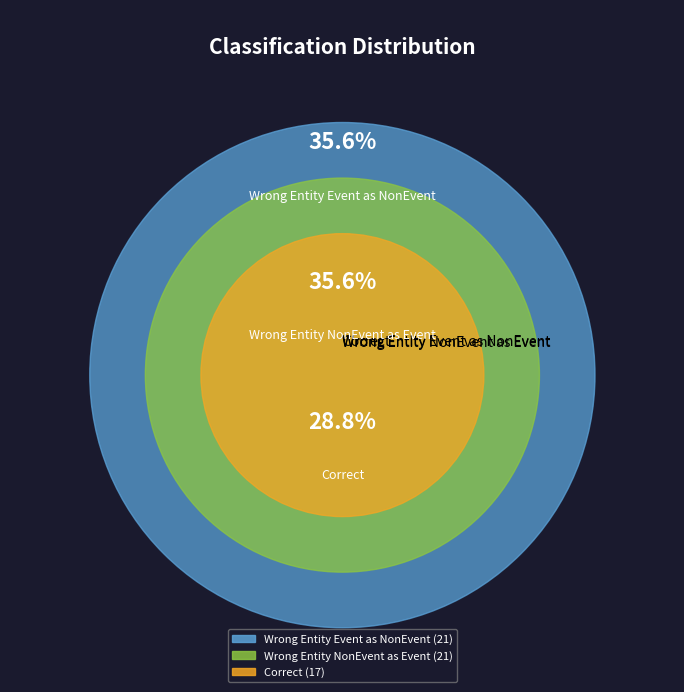

Is it true that Wrong Entity Event as NonEvent is 21% of the pie?

False